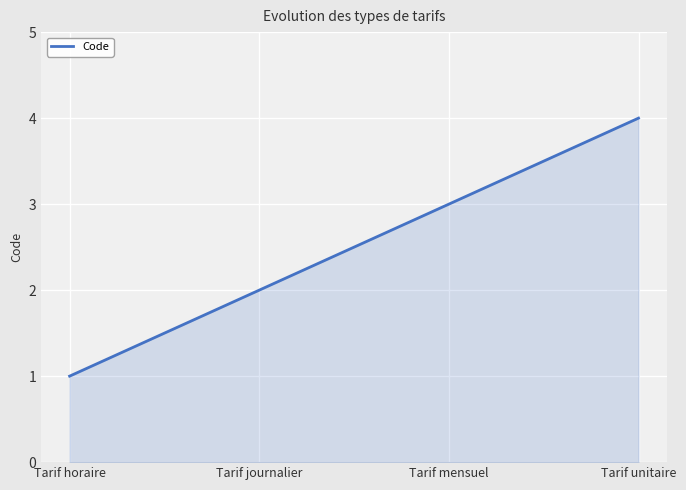

What is the minimum value shown in the chart?

1